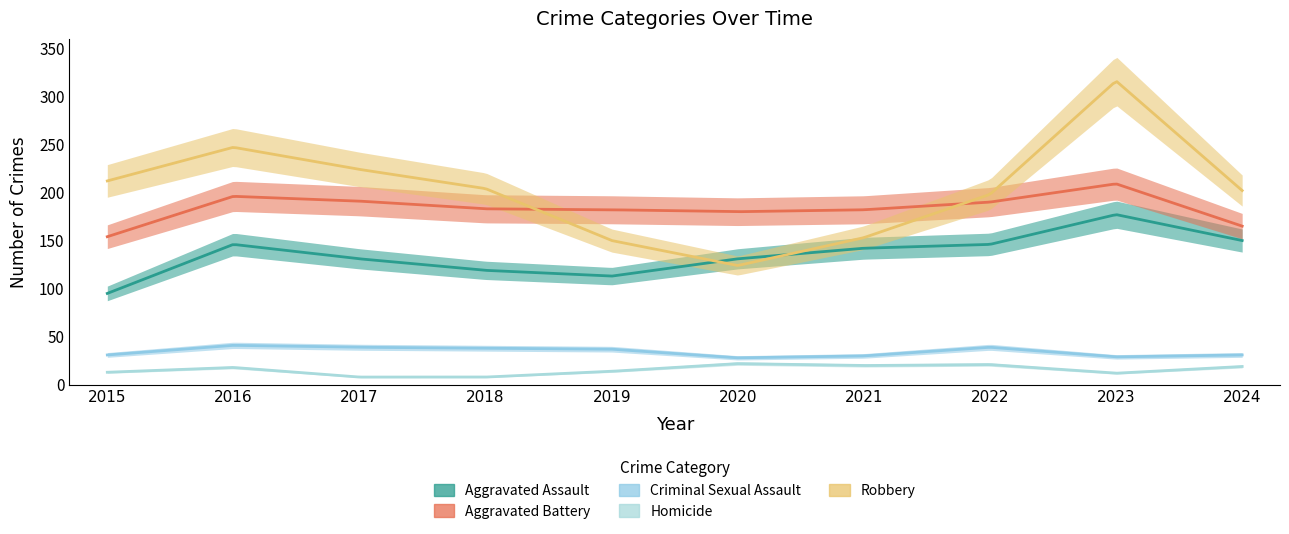

True or false: Homicide and Aggravated Assault cross at least once.

False